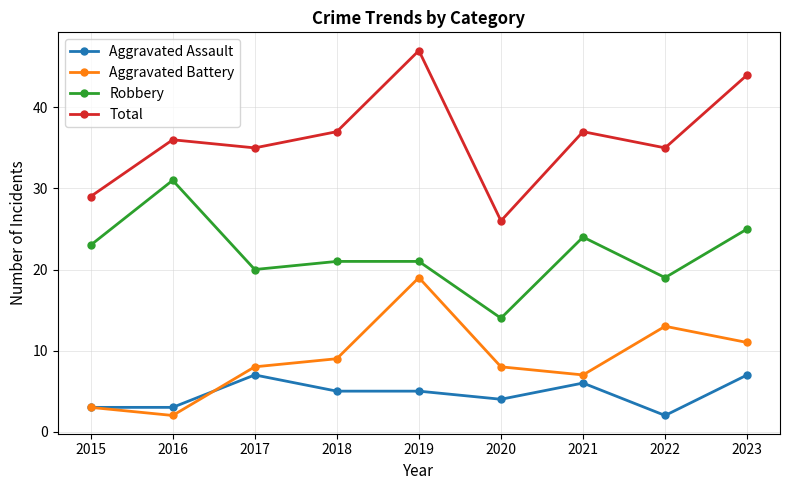

What is the value of the Aggravated Assault point at the 2nd from the left?

3